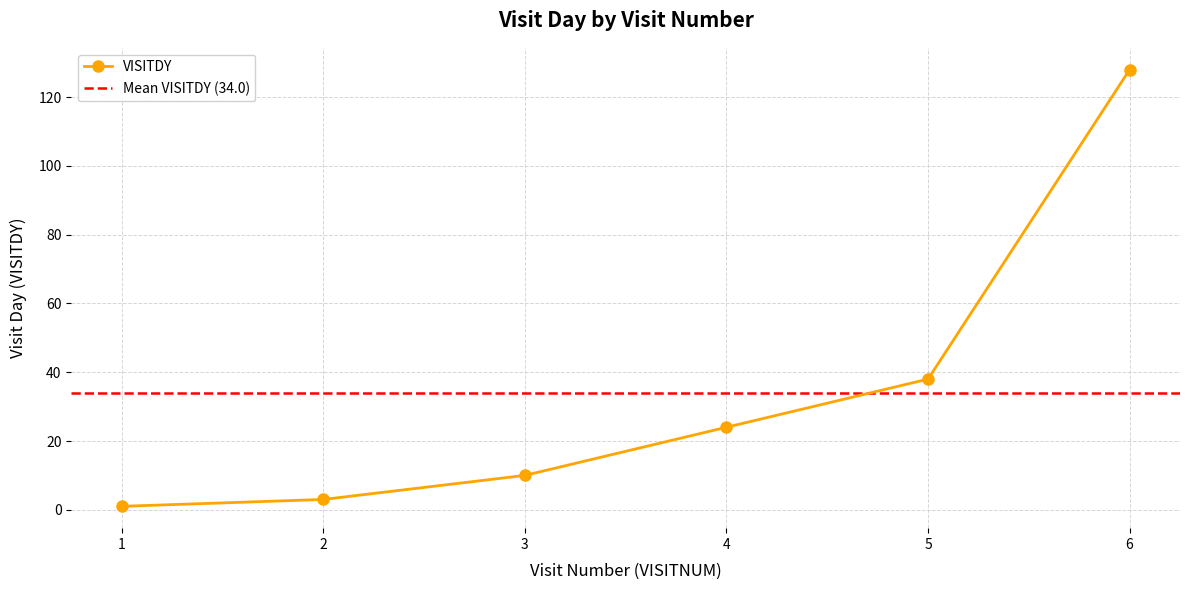

At which category does the chart reach its peak across all series?

6